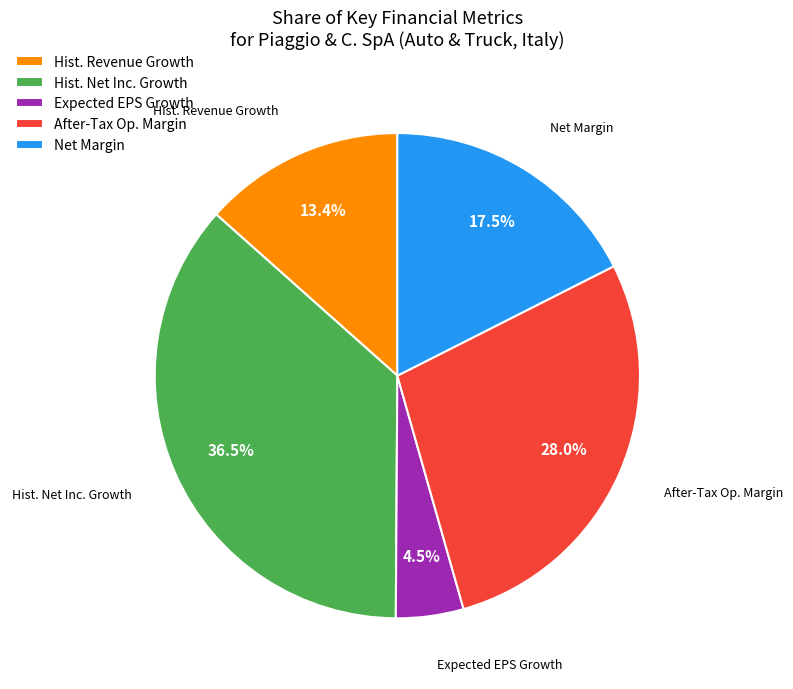

Between Hist. Net Inc. Growth and Hist. Revenue Growth, which is larger?

Hist. Net Inc. Growth